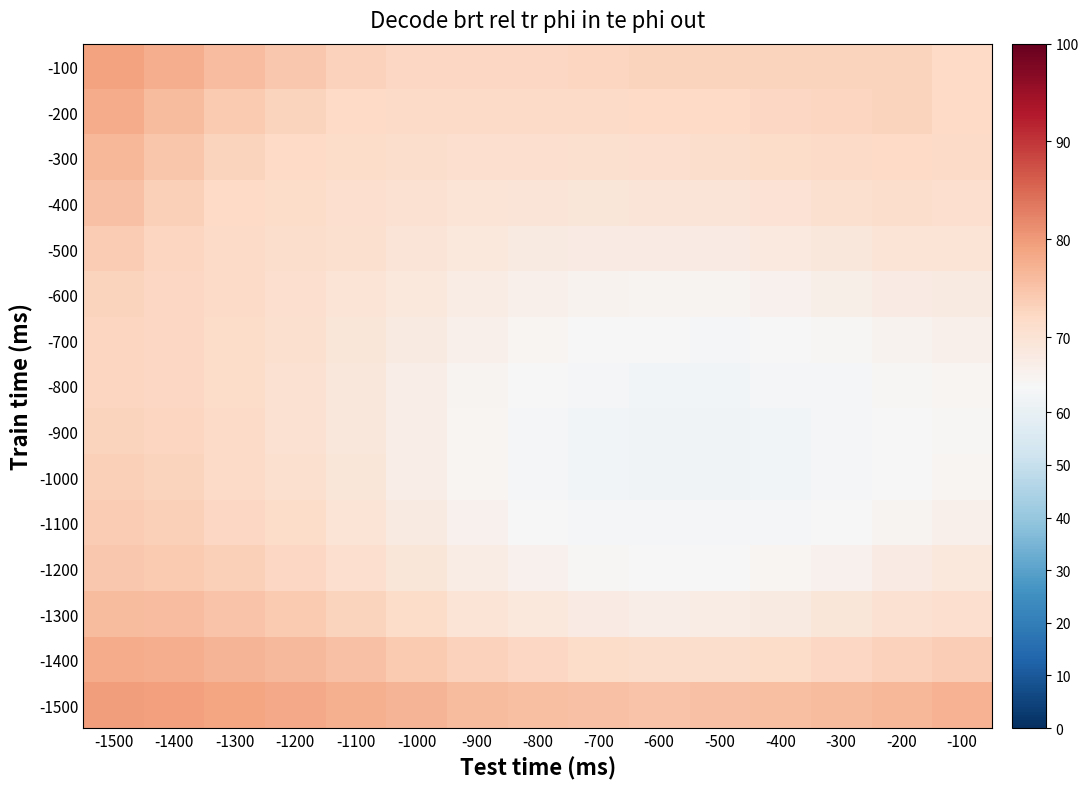

How many series are shown in this chart?

15